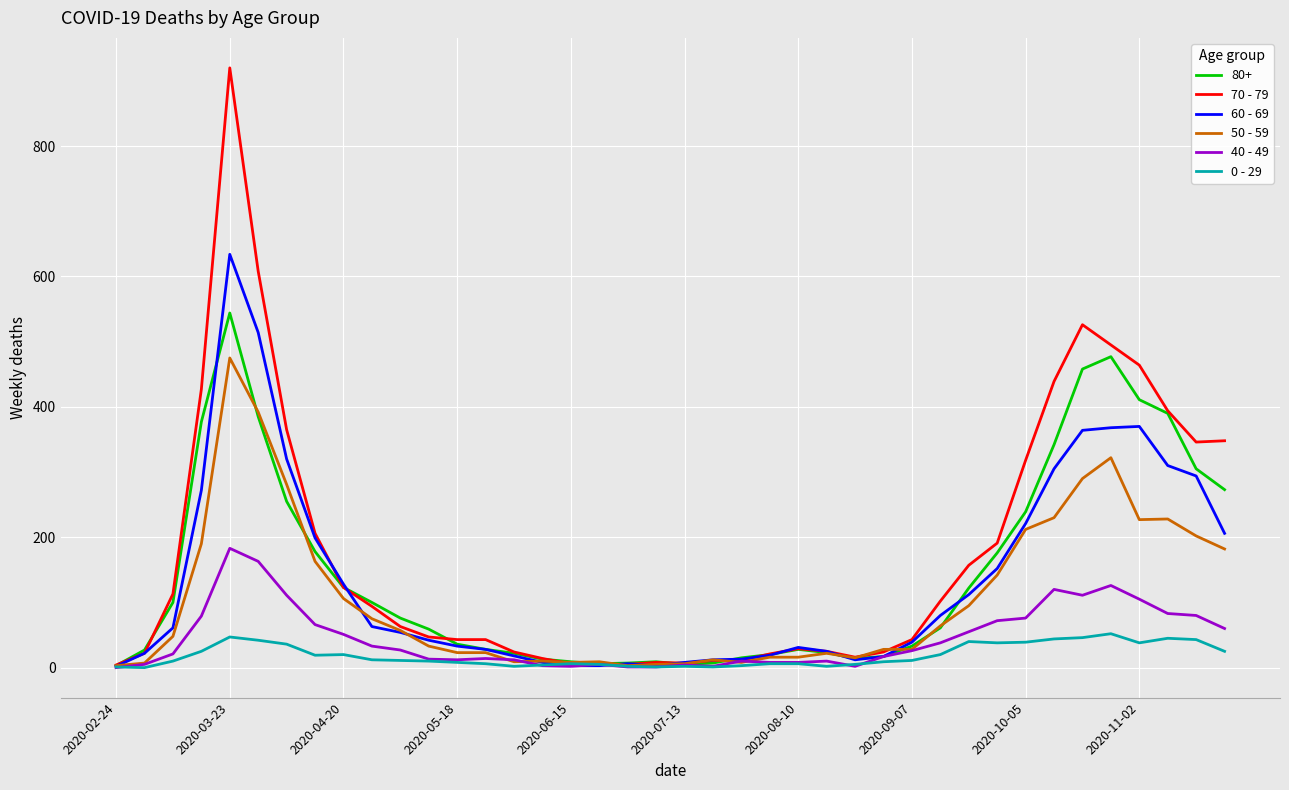

Which series has the widest spread of values?

70 - 79